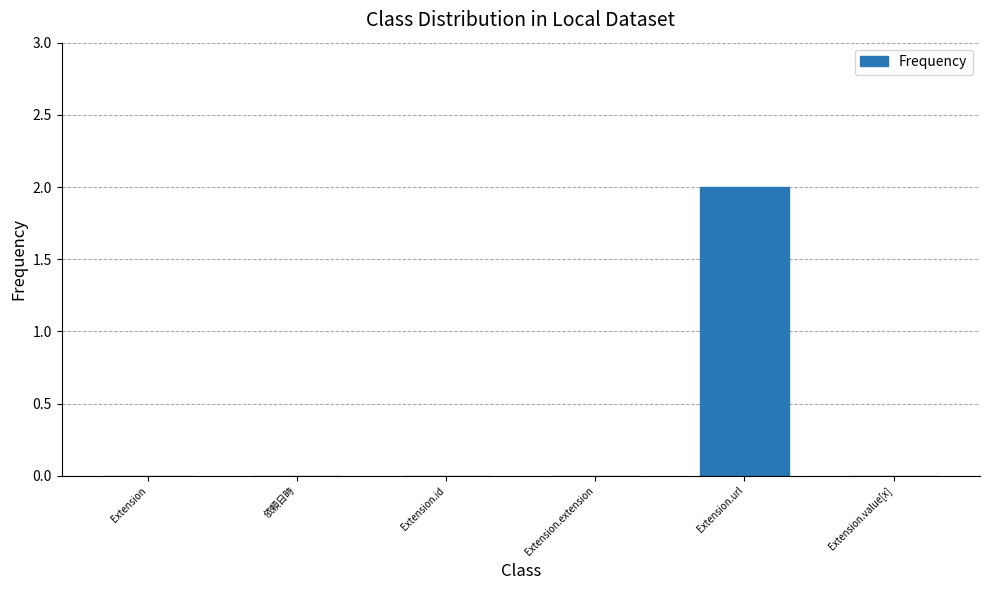

The value at Extension.url is 3. True or false?

False